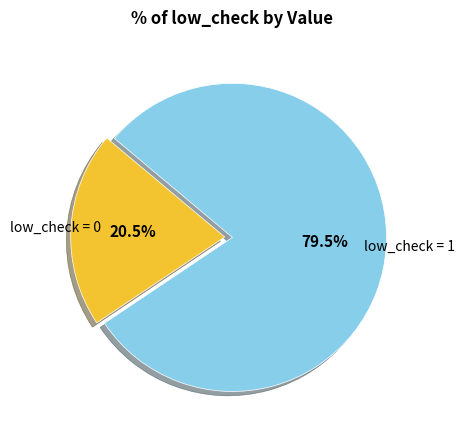

Approximately how many times larger is the value at low_check = 1 compared to low_check = 0?

3.9